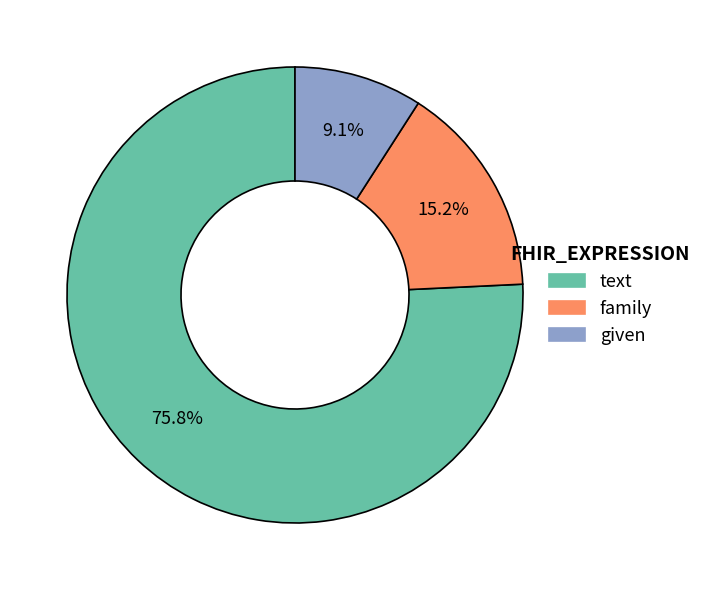

What percentage is NOT represented by given?

90.9%